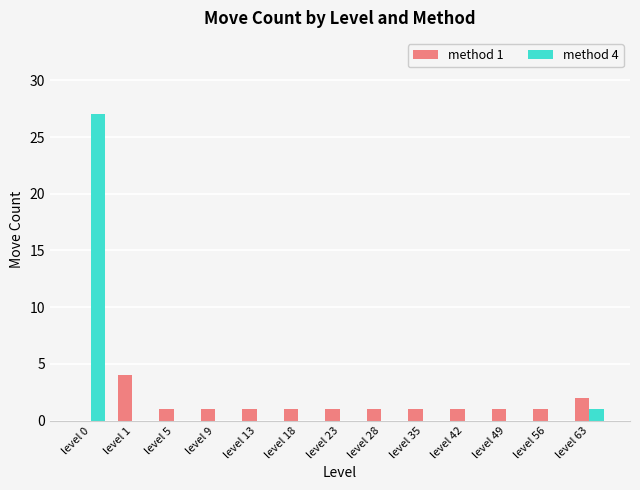

True or false: method 4 has a value of -17 at level 42.

False